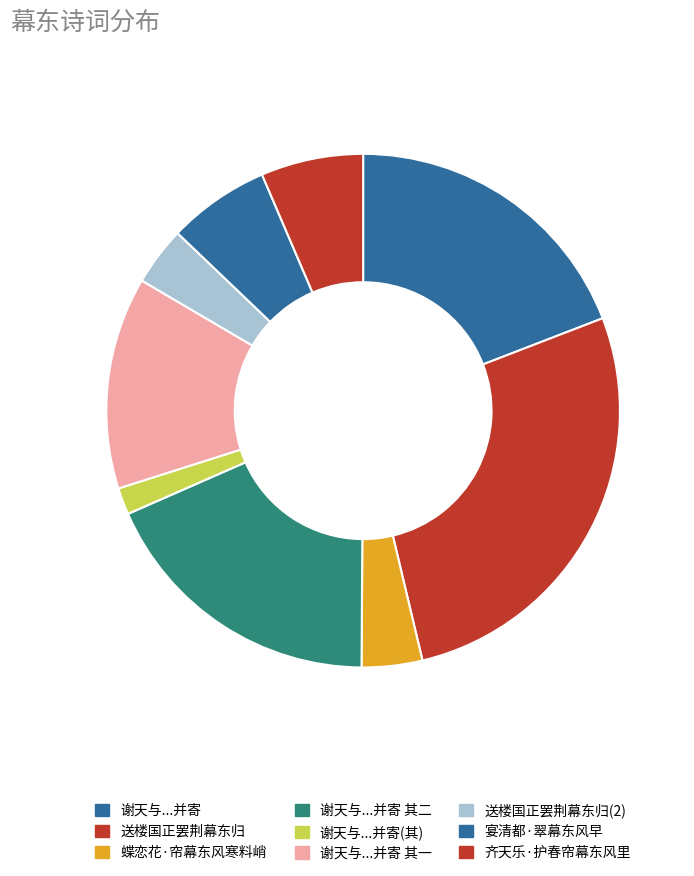

How many slices are in this pie chart?

9